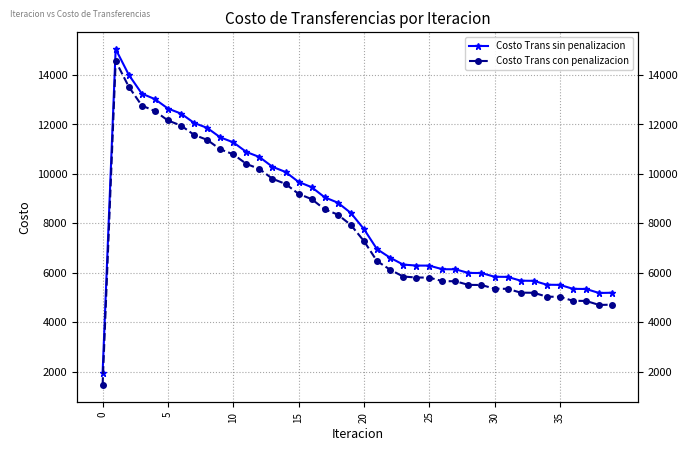

How many values in the Costo Trans sin penalizacion series are below 7766?

20